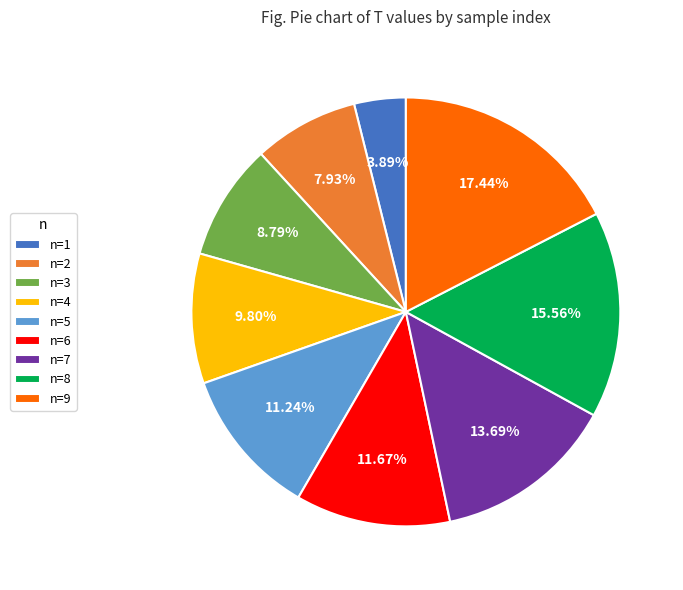

Does n=4 account for over 50% of the chart?

No